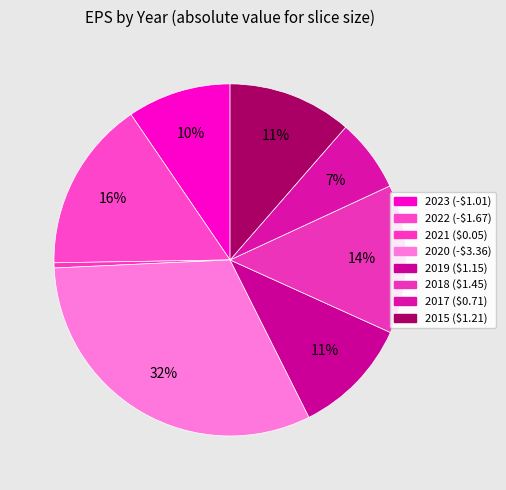

How many slices are in this pie chart?

8